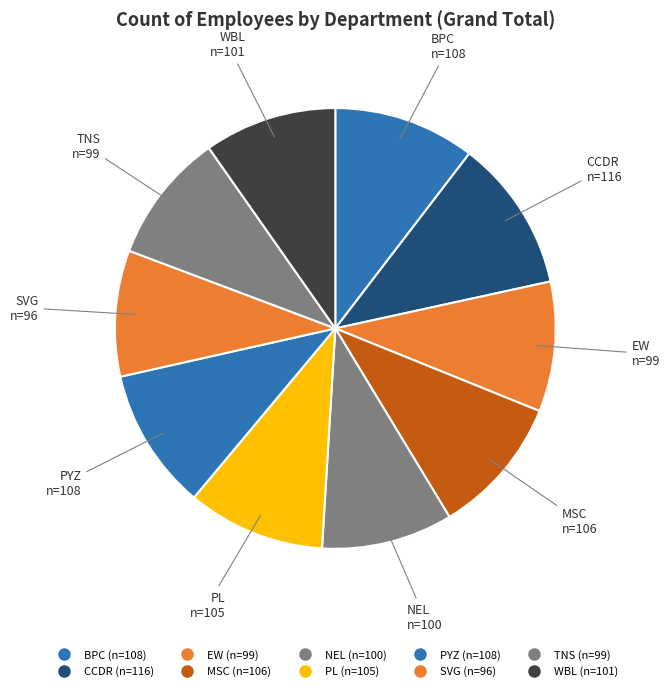

Which category has the smallest portion of the pie?

SVG